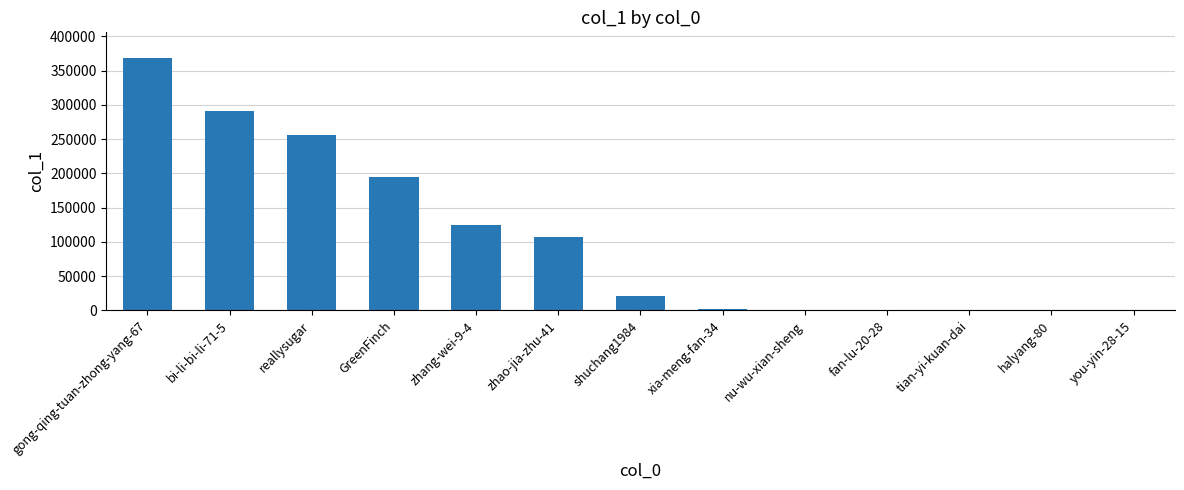

The value at zhao-jia-zhu-41 is 106470. True or false?

True